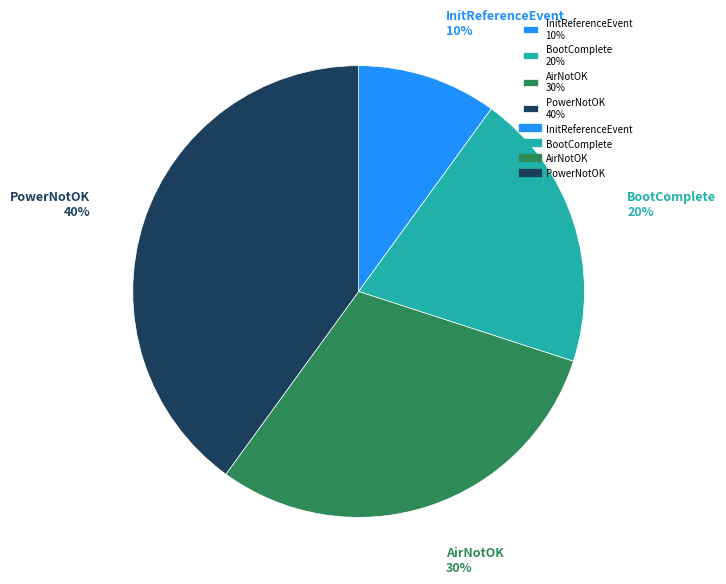

To the nearest percent, what portion does BootComplete represent?

20%